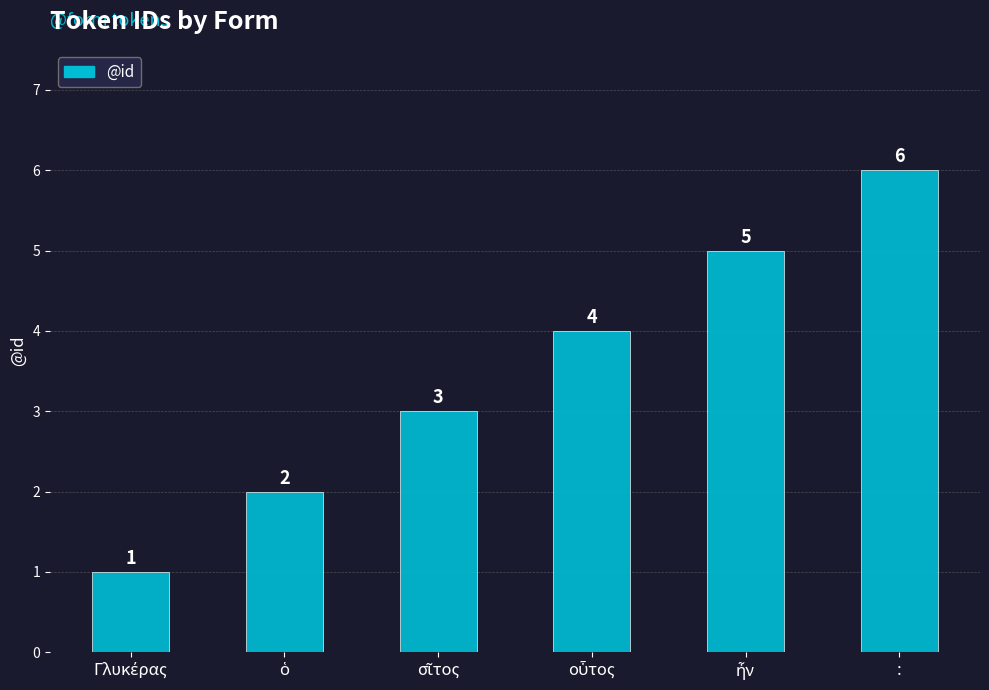

Does the chart contain any negative values?

No